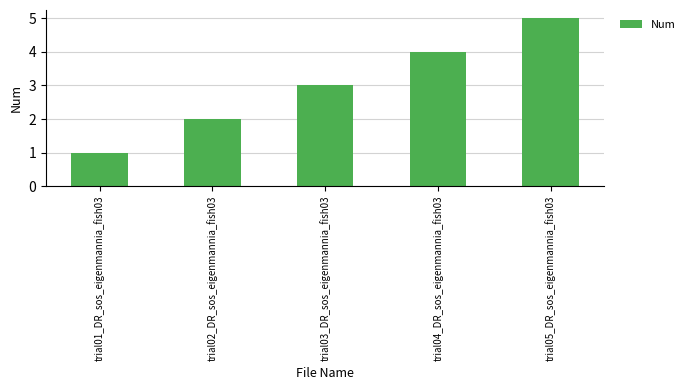

Rank the categories by value from highest to lowest.

trial05_DR_sos_eigenmannia_fish03, trial04_DR_sos_eigenmannia_fish03, trial03_DR_sos_eigenmannia_fish03, trial02_DR_sos_eigenmannia_fish03, trial01_DR_sos_eigenmannia_fish03